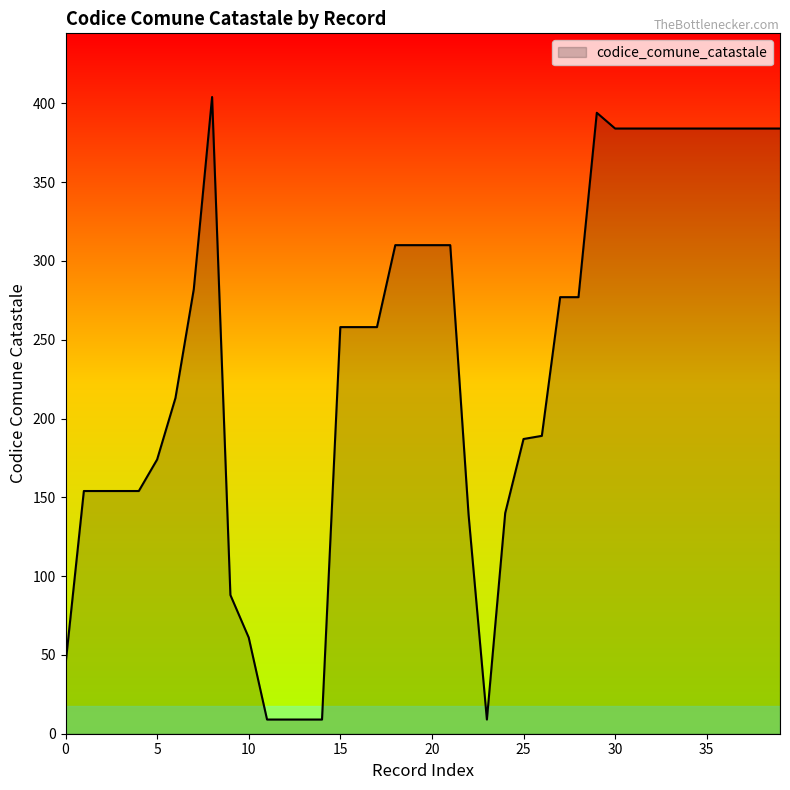

What is the difference between the maximum and minimum values?

395